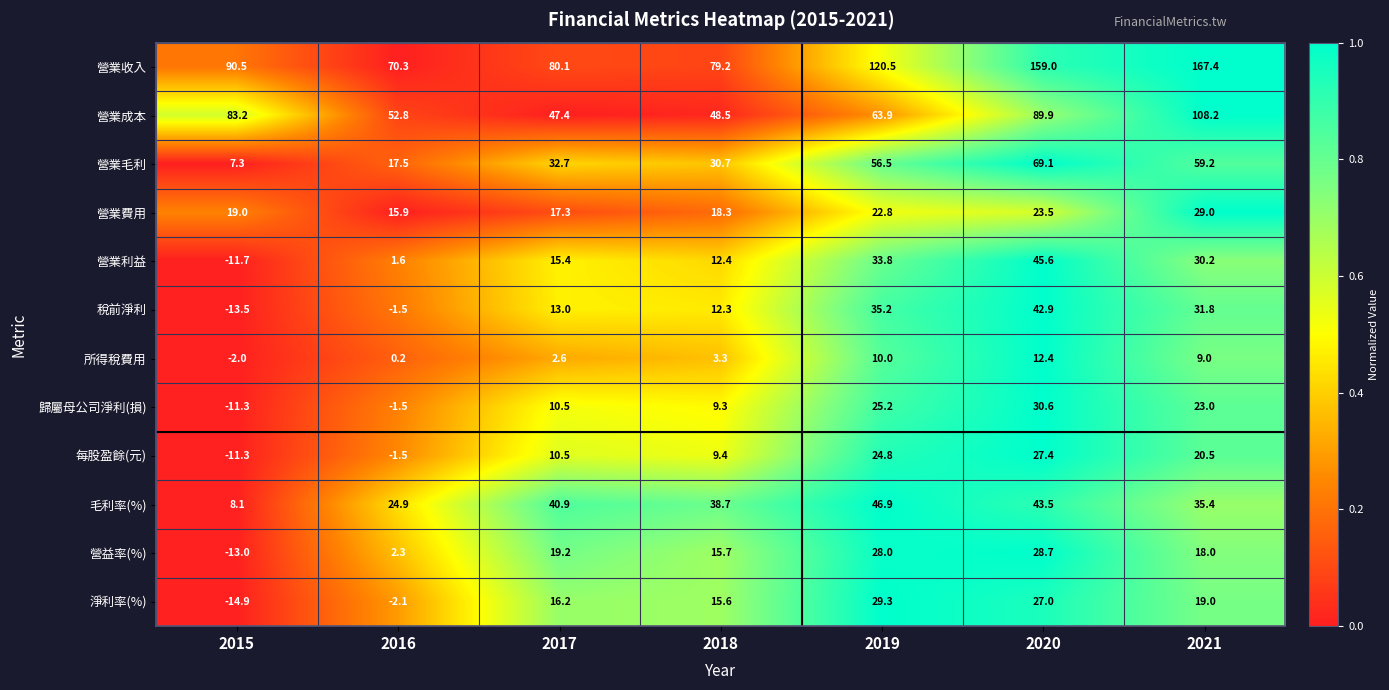

At which label is 所得稅費用 closest to 5?

2018